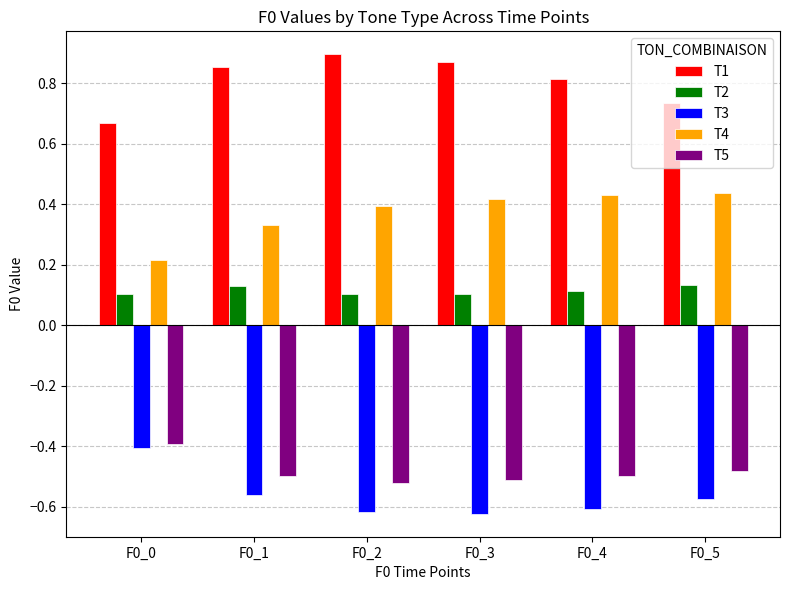

At how many categories does at least one series exceed 0?

6